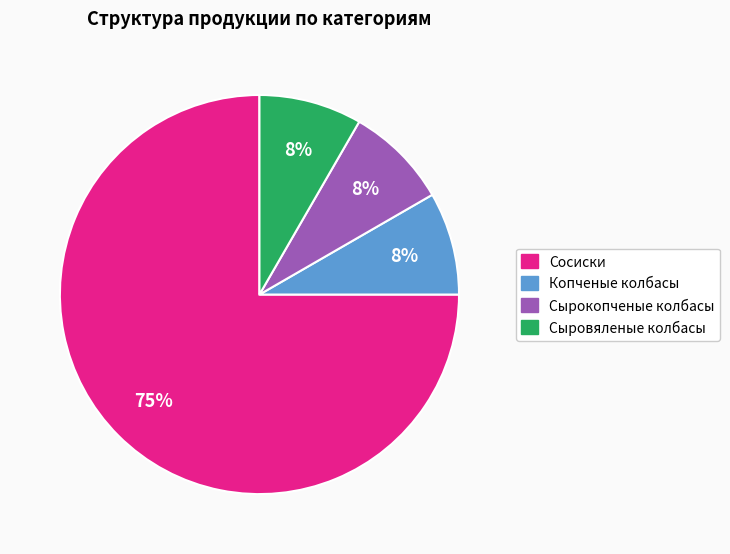

What is the largest slice in the pie chart?

Сосиски